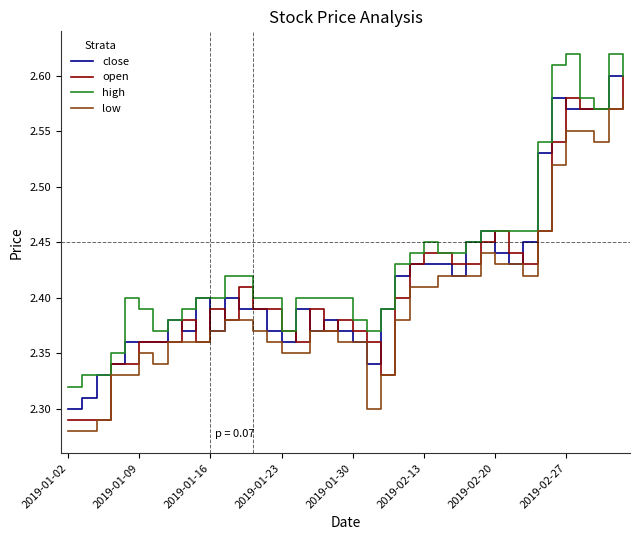

What is the sum of all open values?

96.5